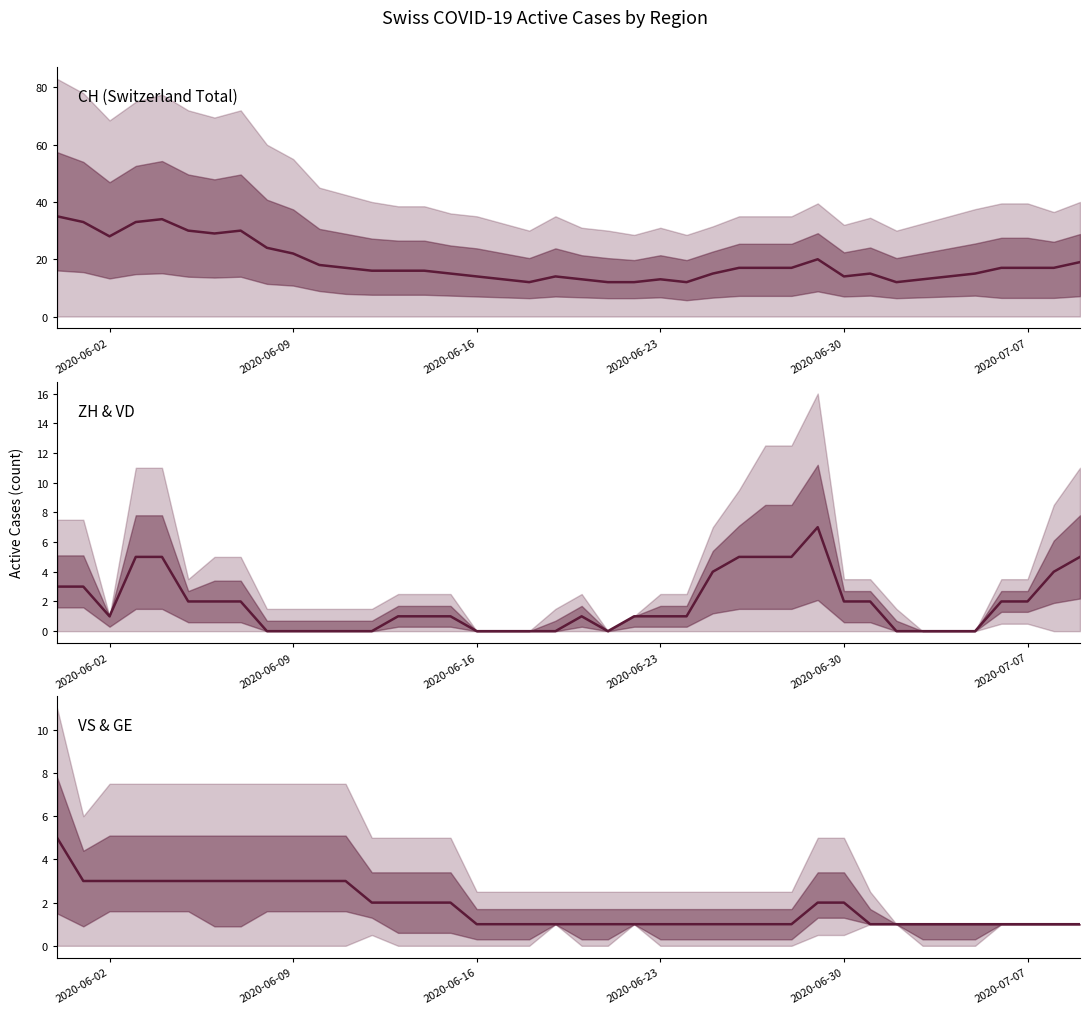

The ZH series shows -3 at 2020-06-09. True or false?

False